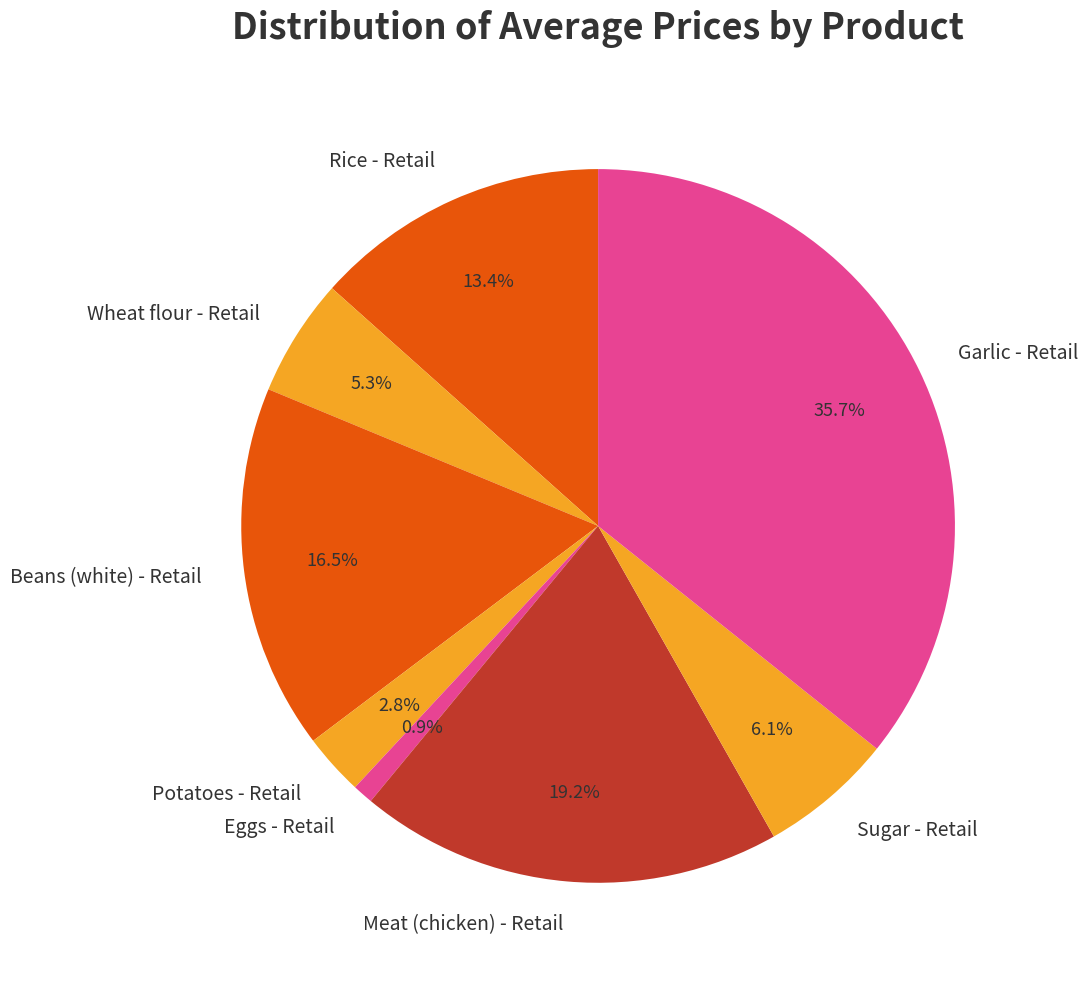

Is there a majority slice in this chart?

No